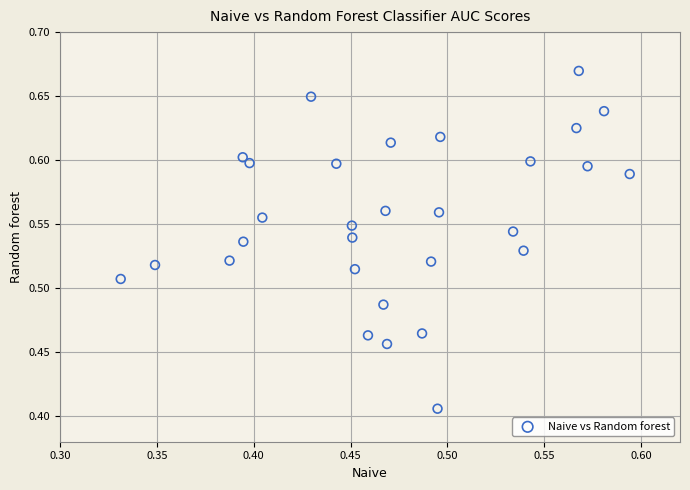

What is the range of X values (max minus min)?

0.3